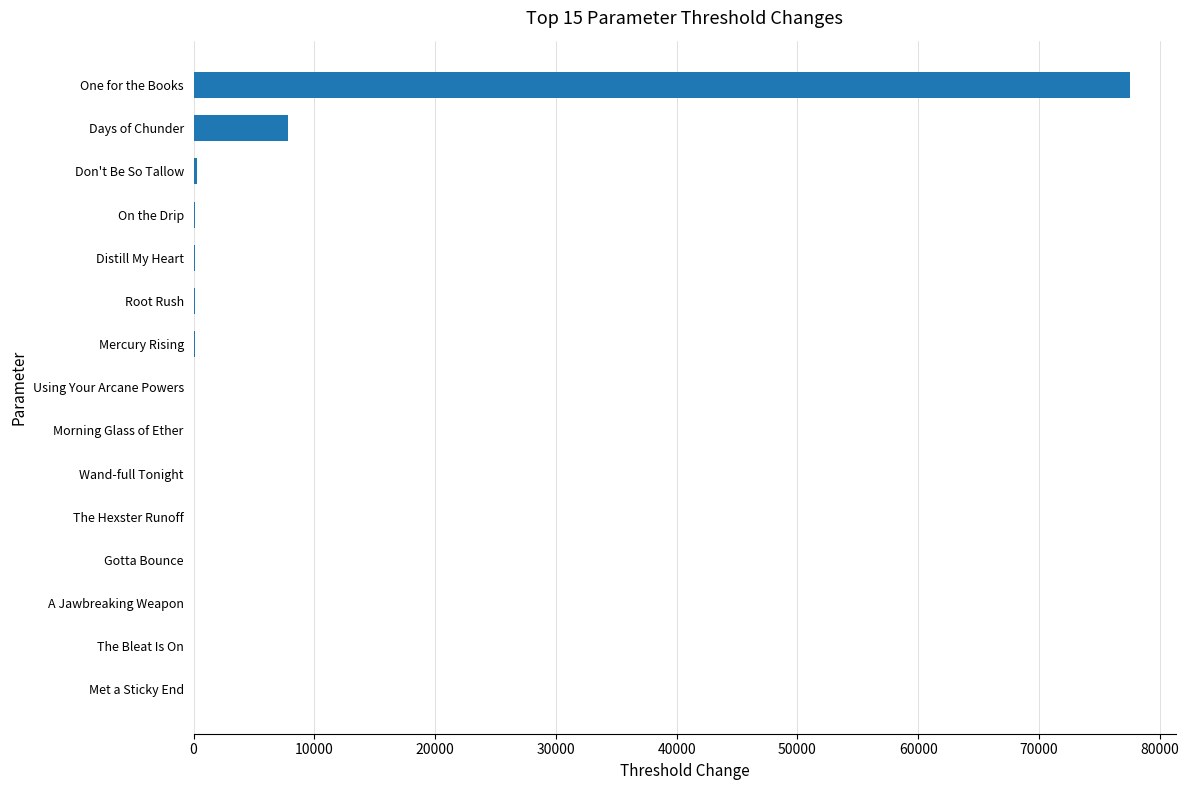

Are the bars grouped side by side (vs. stacked)?

No